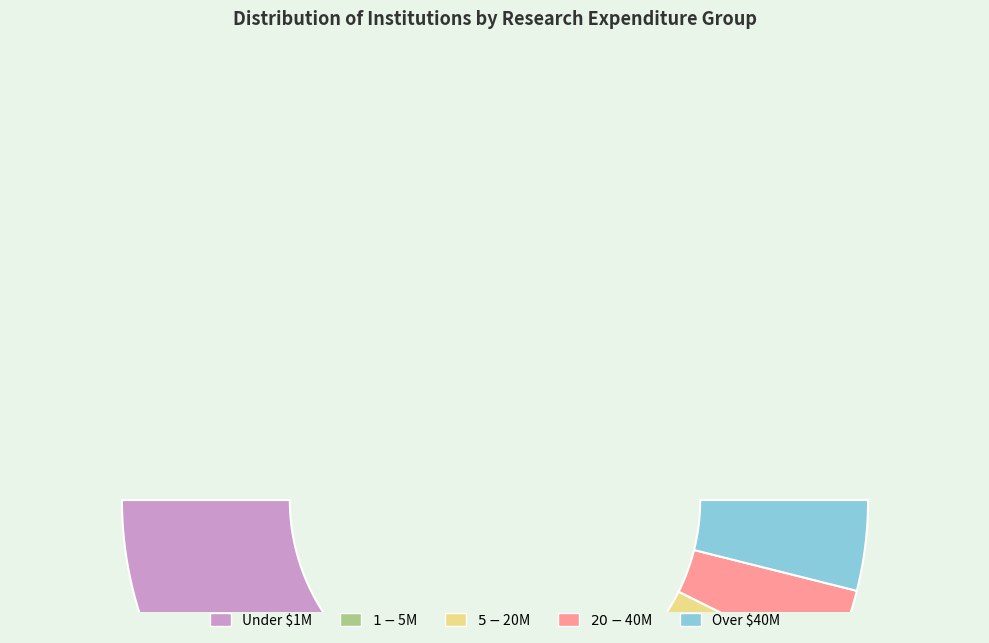

Which slice is the largest?

Under $1M